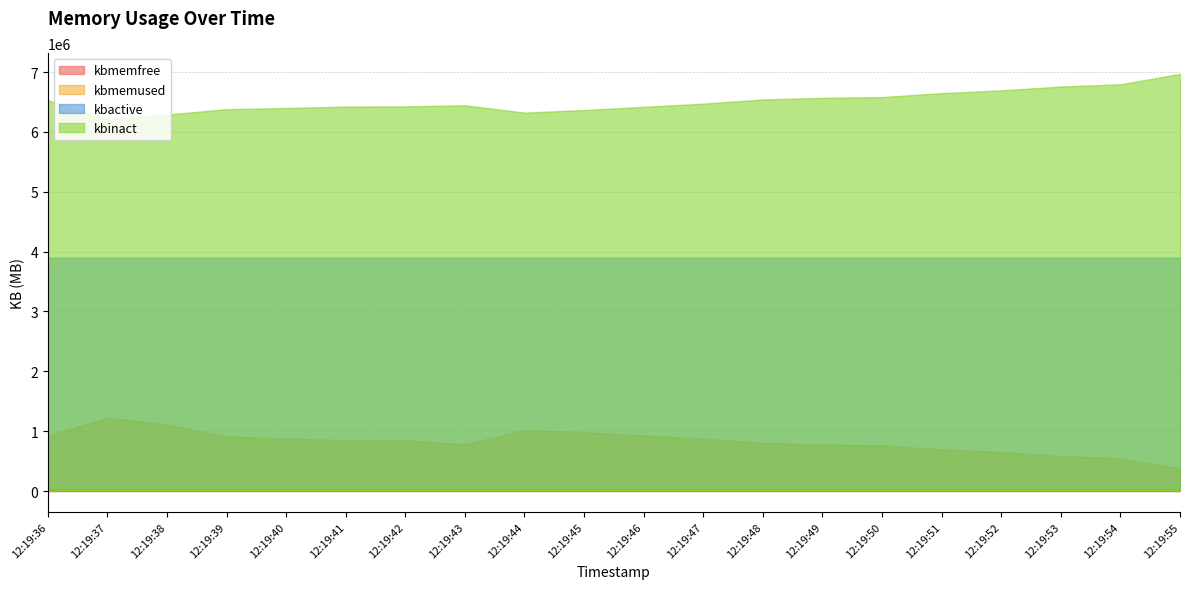

Which category has the lowest value in the kbmemused series?

12:19:37